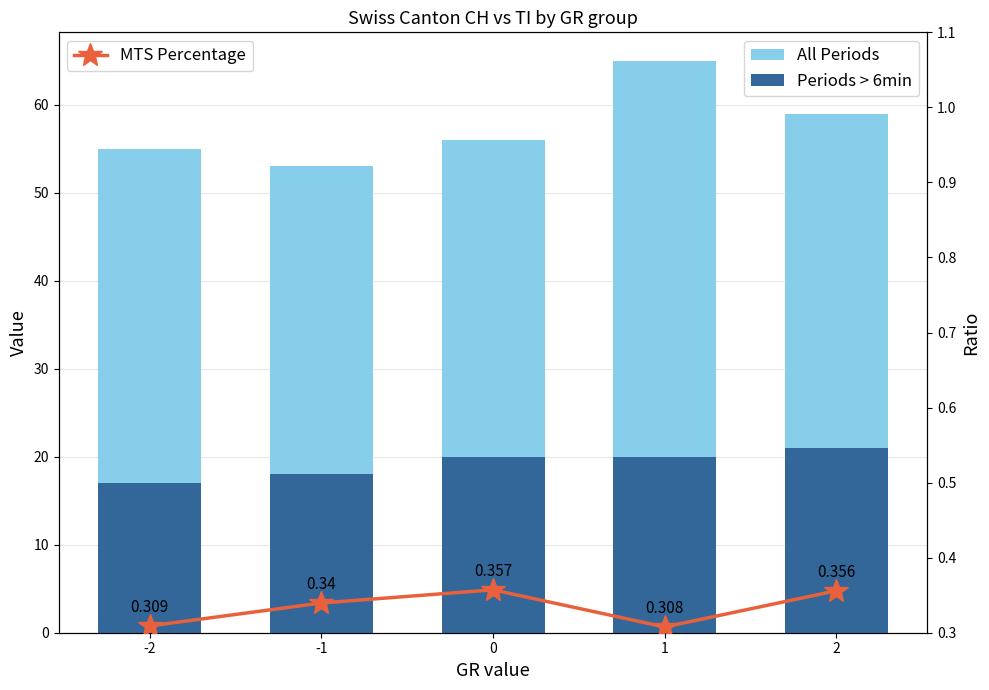

How many data points does each series have?

5